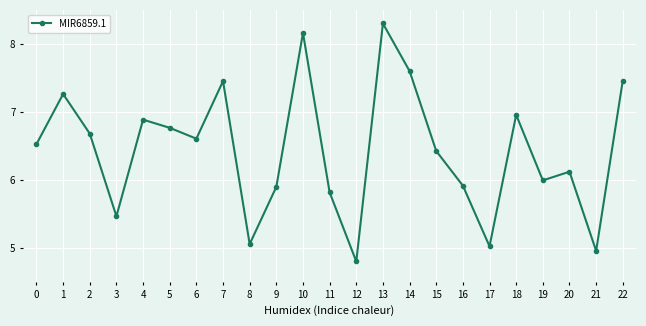

What is the change in value from 8 to 14?

+2.5